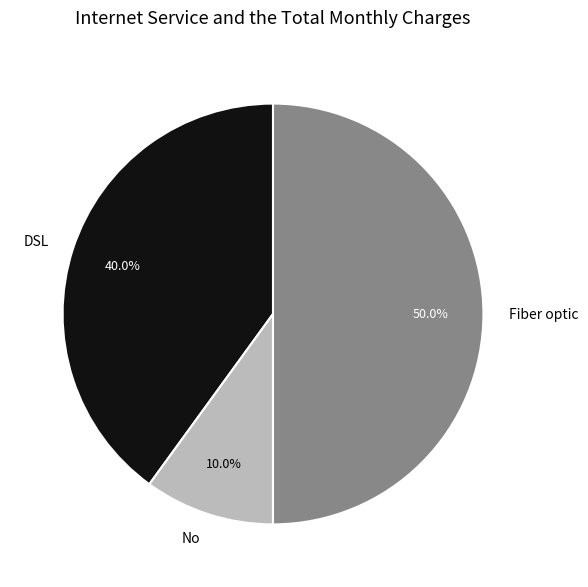

How much of the chart is everything except No?

90.0%